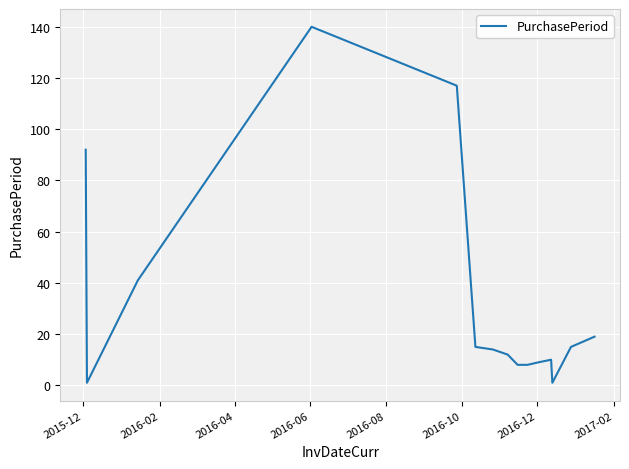

What is the difference between the maximum and minimum values?

139